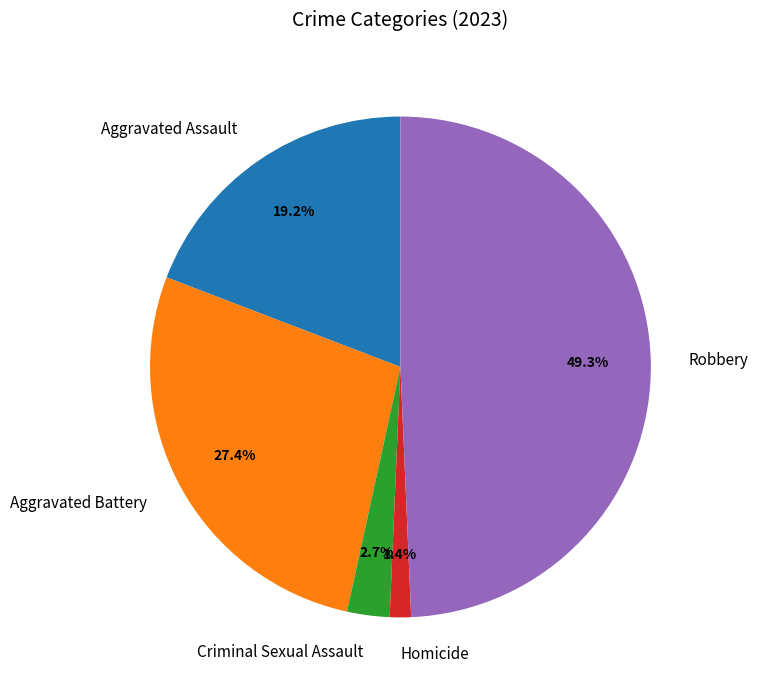

Which has a higher value, Criminal Sexual Assault or Aggravated Battery?

Aggravated Battery